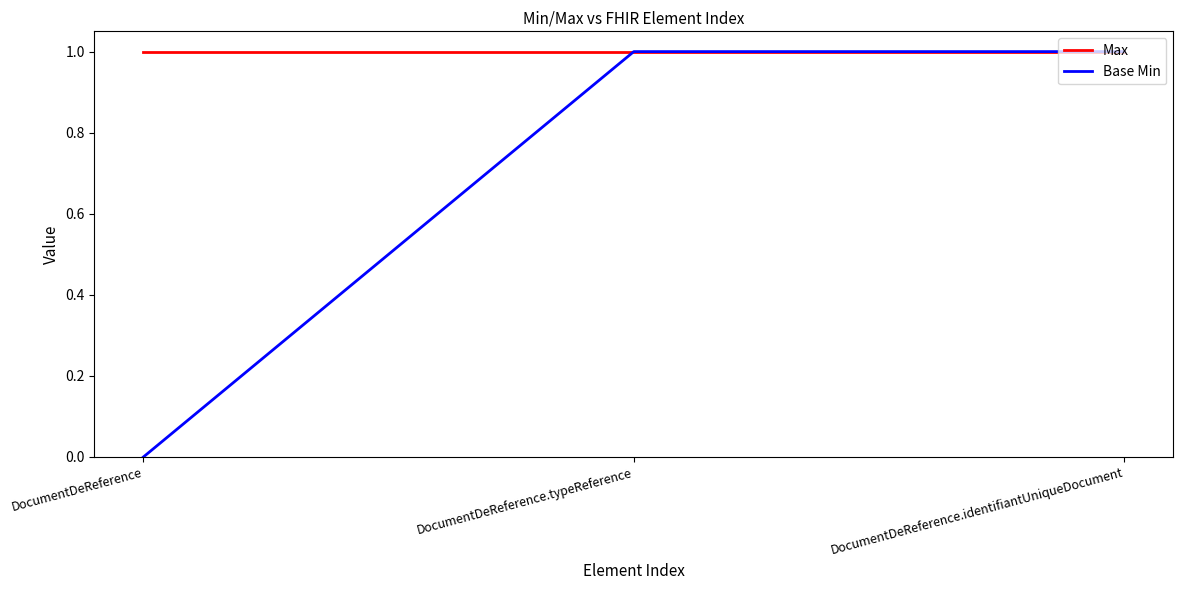

At which category does the chart reach its minimum across all series?

DocumentDeReference